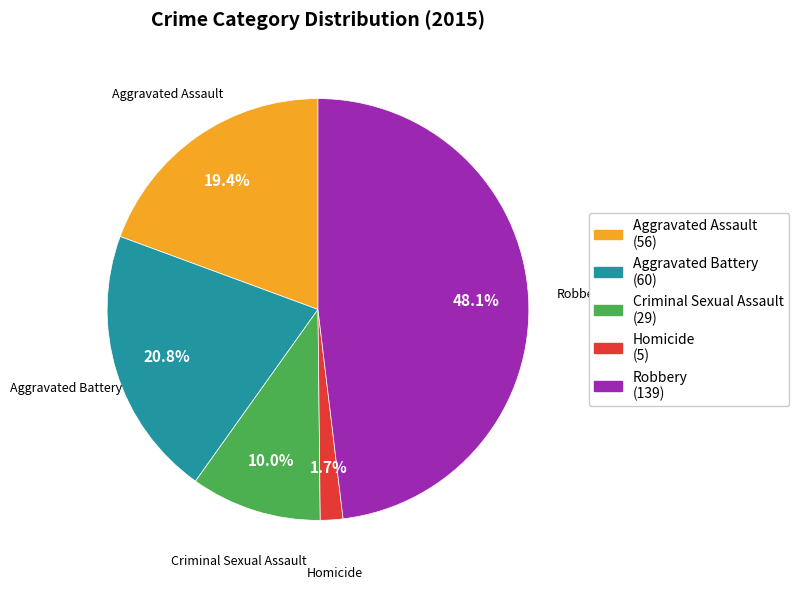

Combined, what portion of the pie is Criminal Sexual Assault and Robbery?

58.1%